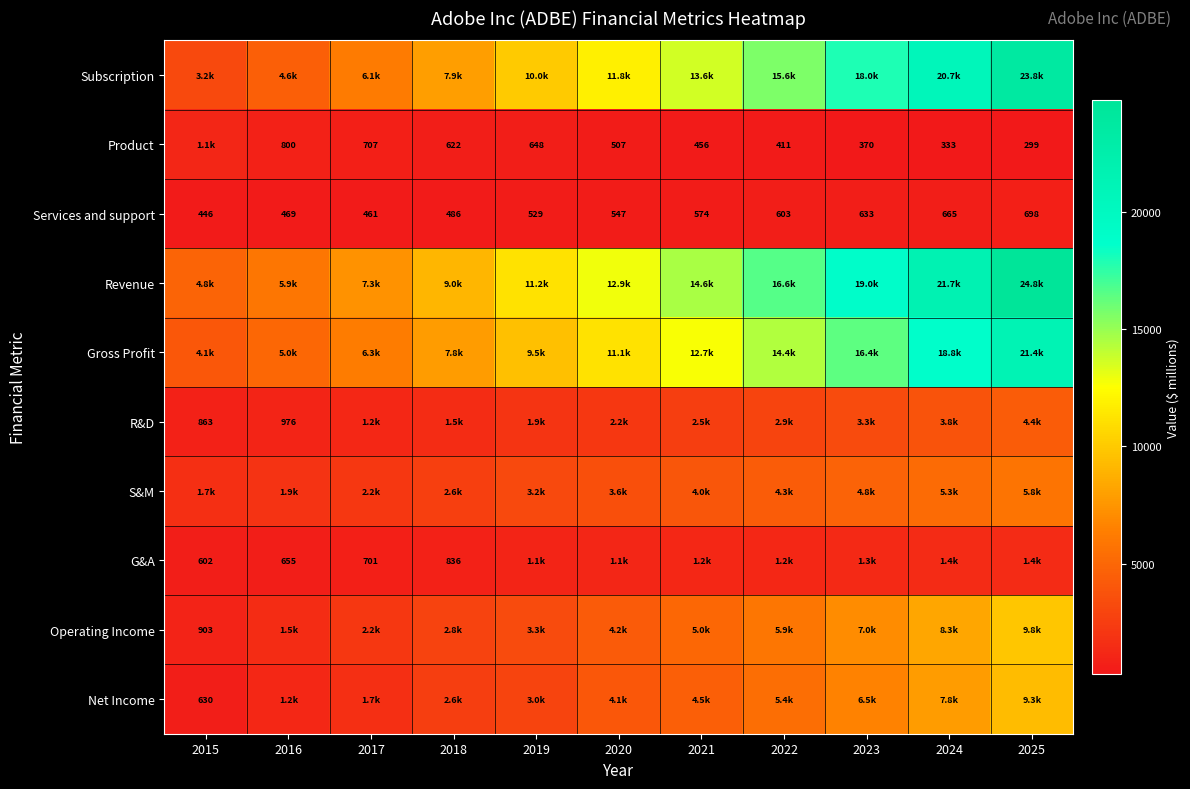

What is the maximum value shown in the chart?

24759.7